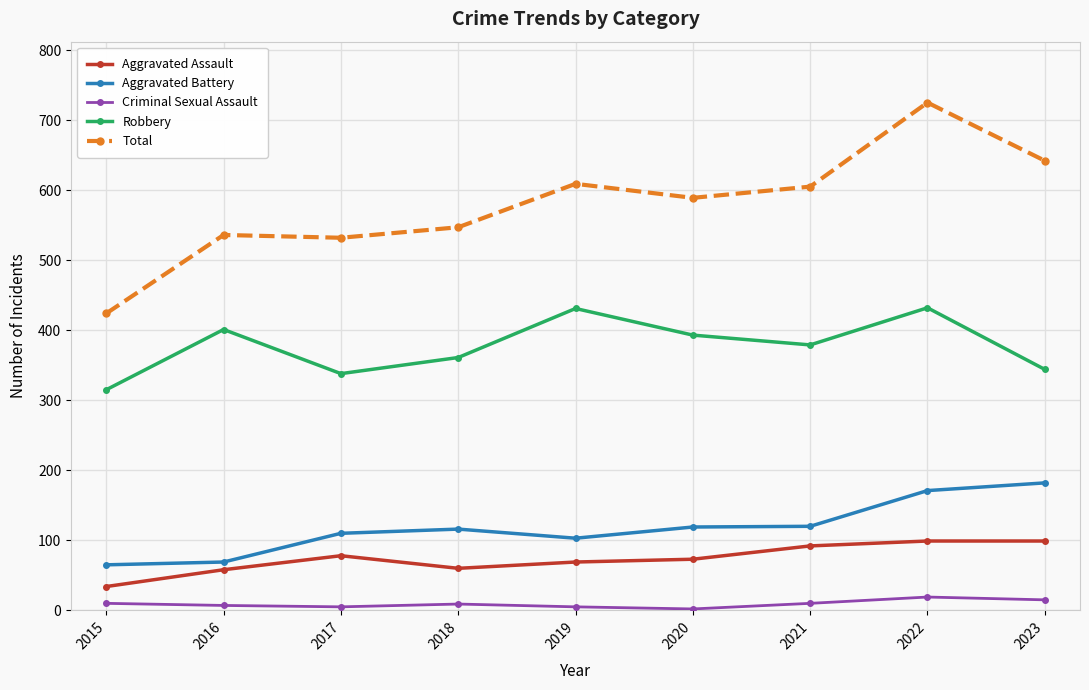

Rank the series by their maximum value, from lowest to highest.

Criminal Sexual Assault, Aggravated Assault, Aggravated Battery, Robbery, Total